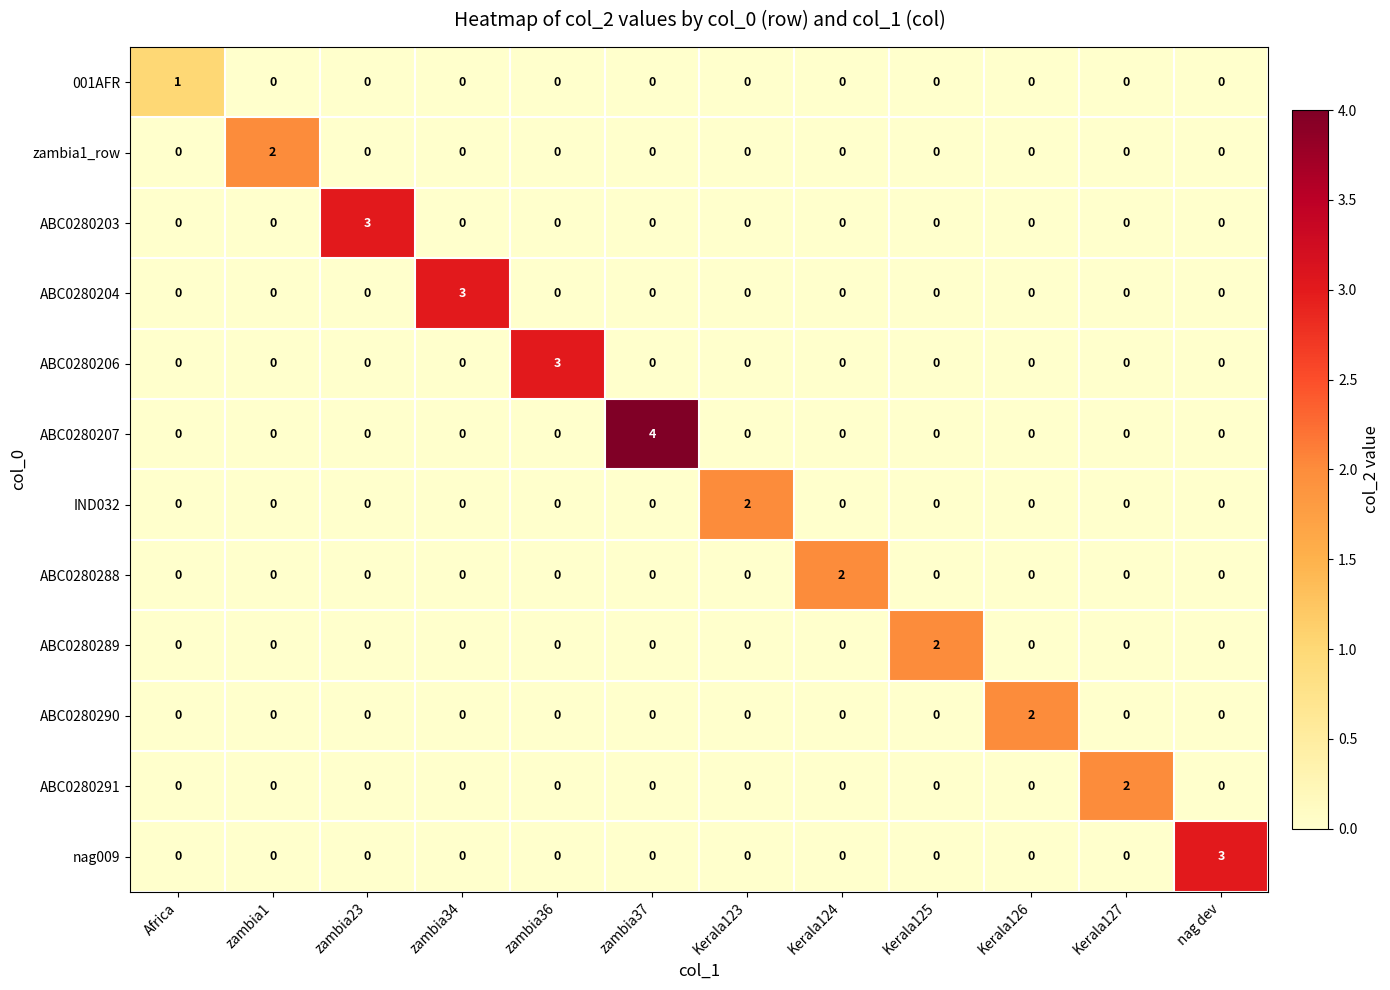

At which category is the sum across all series the highest?

zambia37